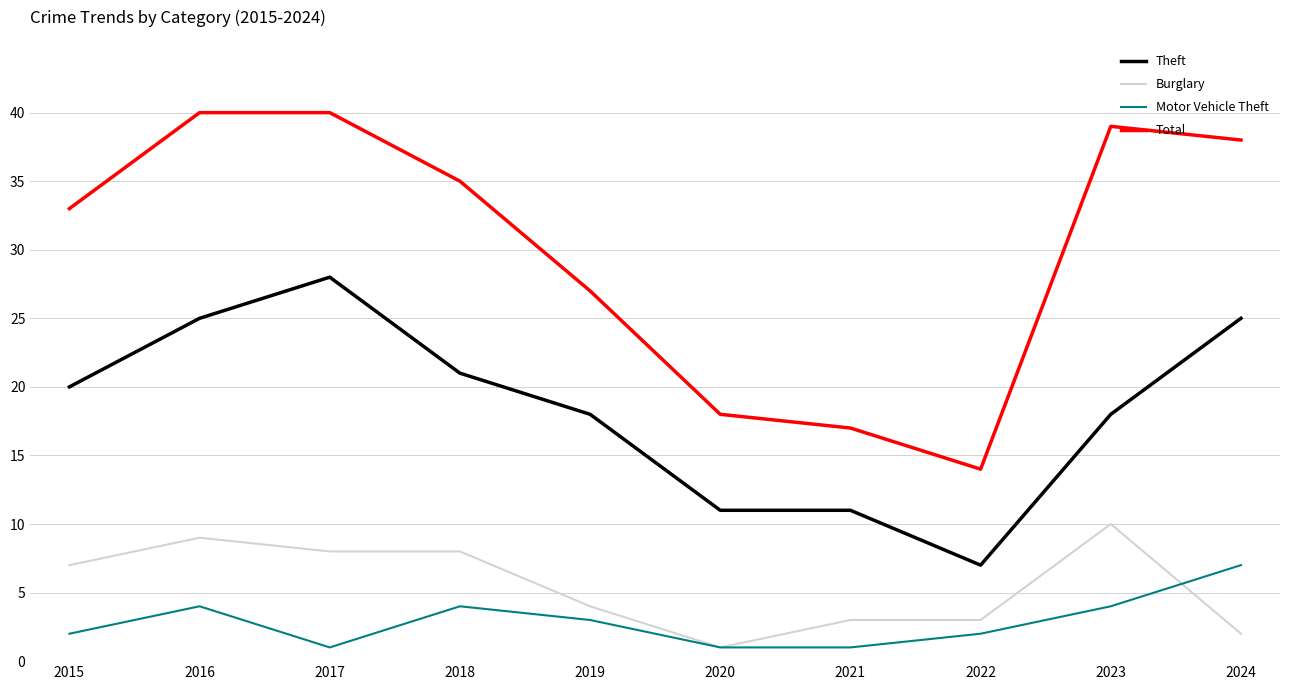

Count the number of data series in this chart.

4